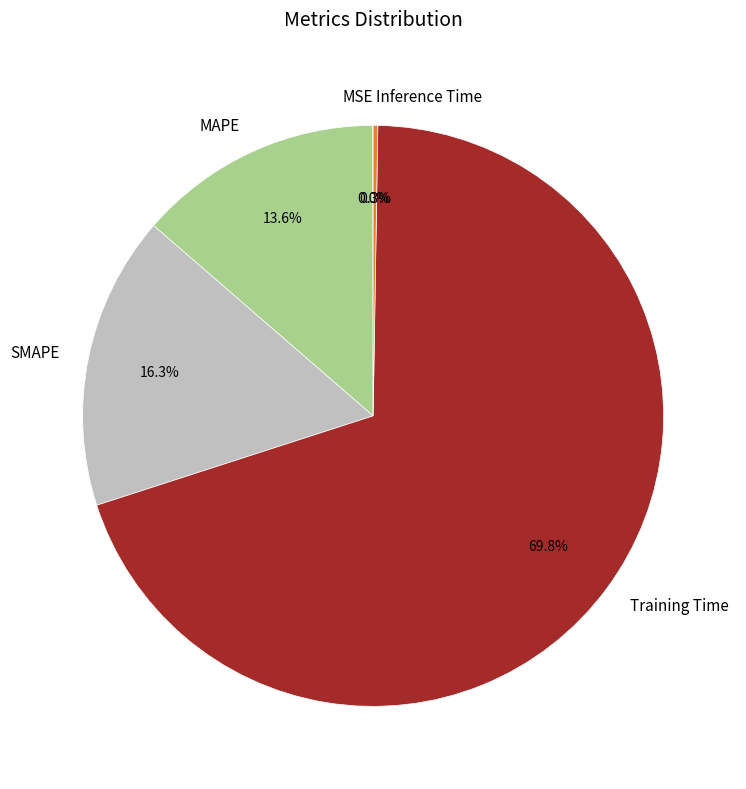

What percentage is the Training Time slice, to the nearest percent?

70%